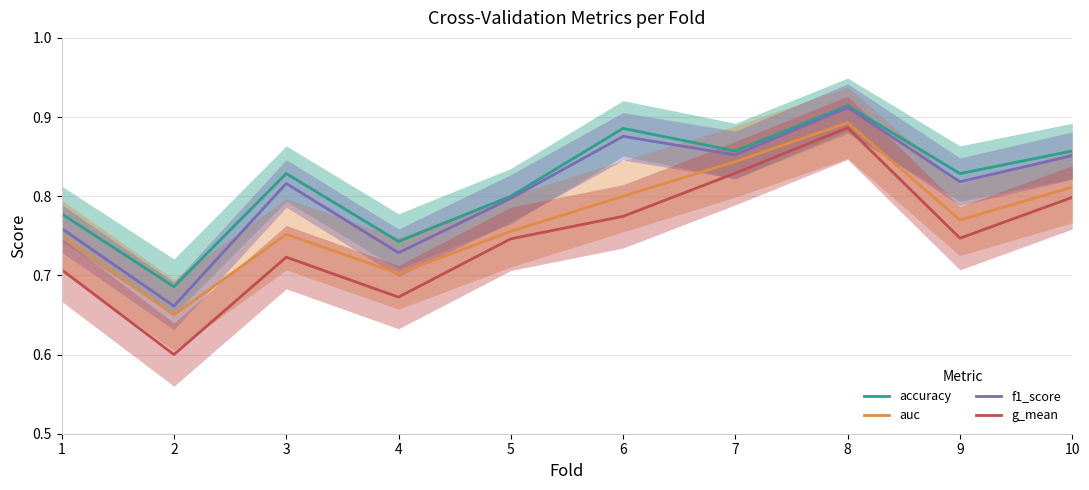

How many interior local valleys does the g_mean series have?

3